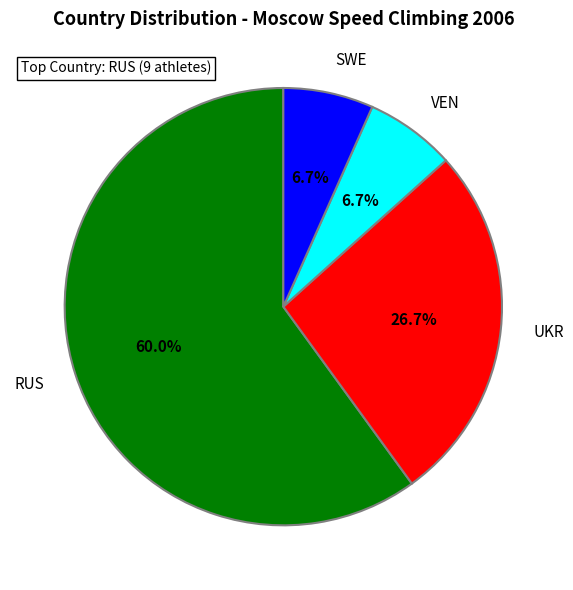

Approximately how many times larger is the value at UKR compared to SWE?

4.0